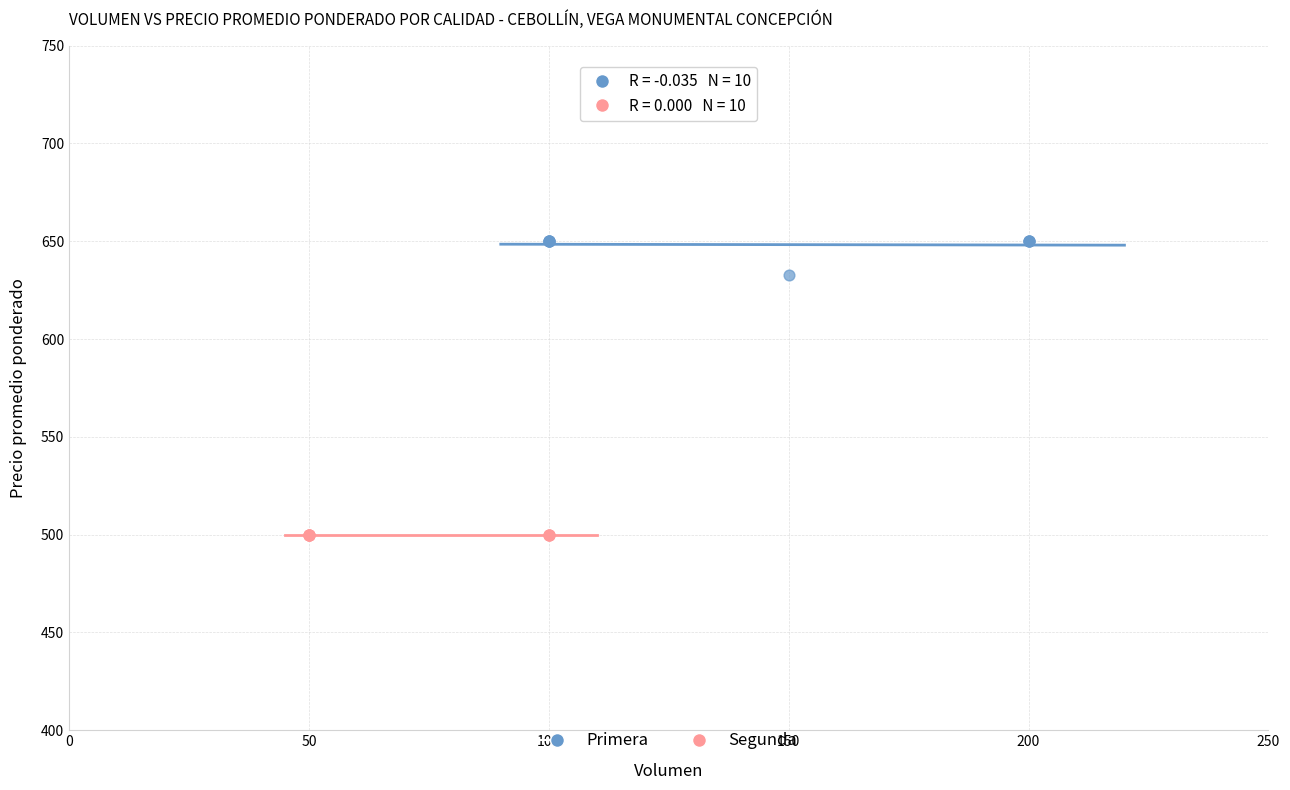

Which series contains the lowest Y value?

Segunda